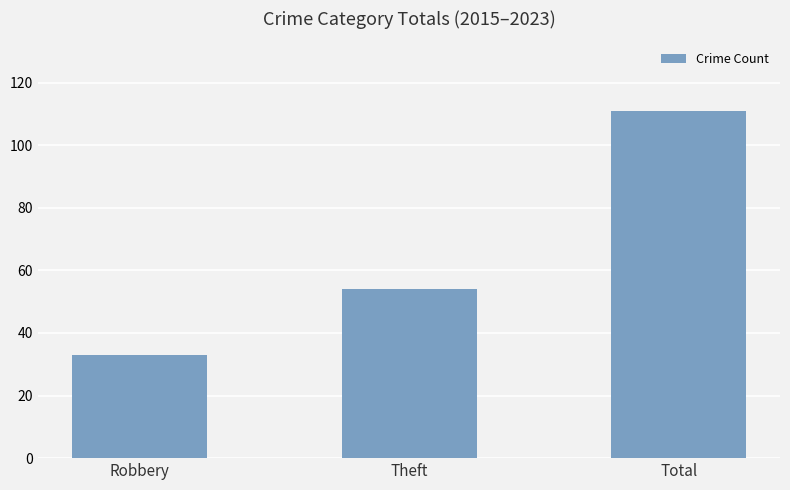

Rank the categories by value from highest to lowest.

Total, Theft, Robbery